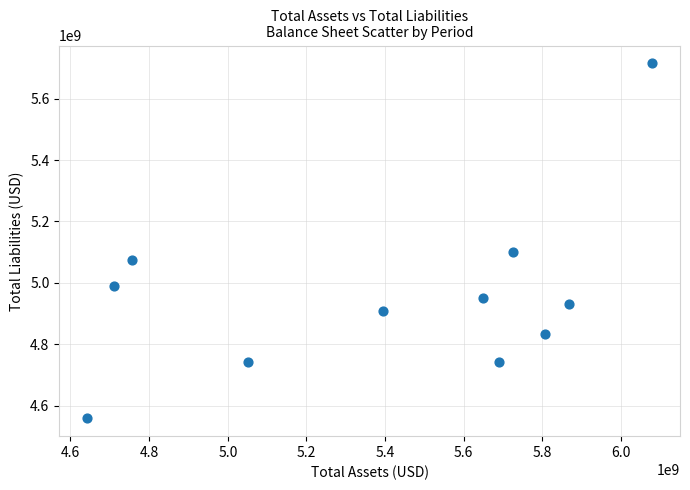

What is the average Y value?

4958501727